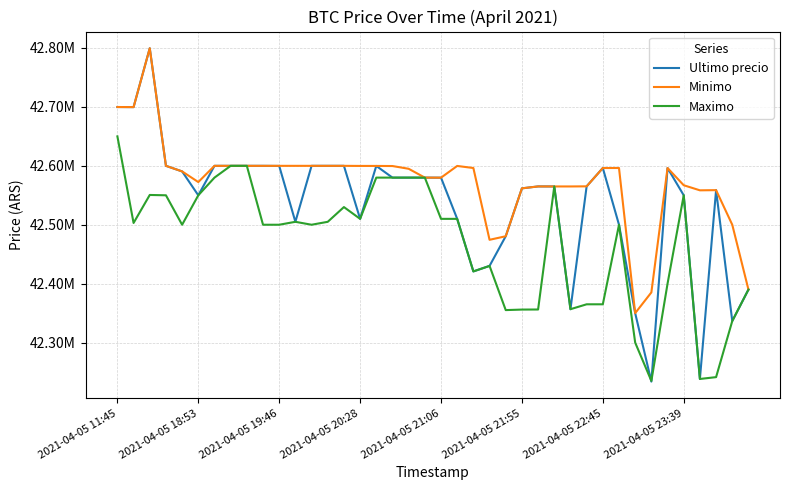

True or false: Maximo and Minimo cross at least once.

False